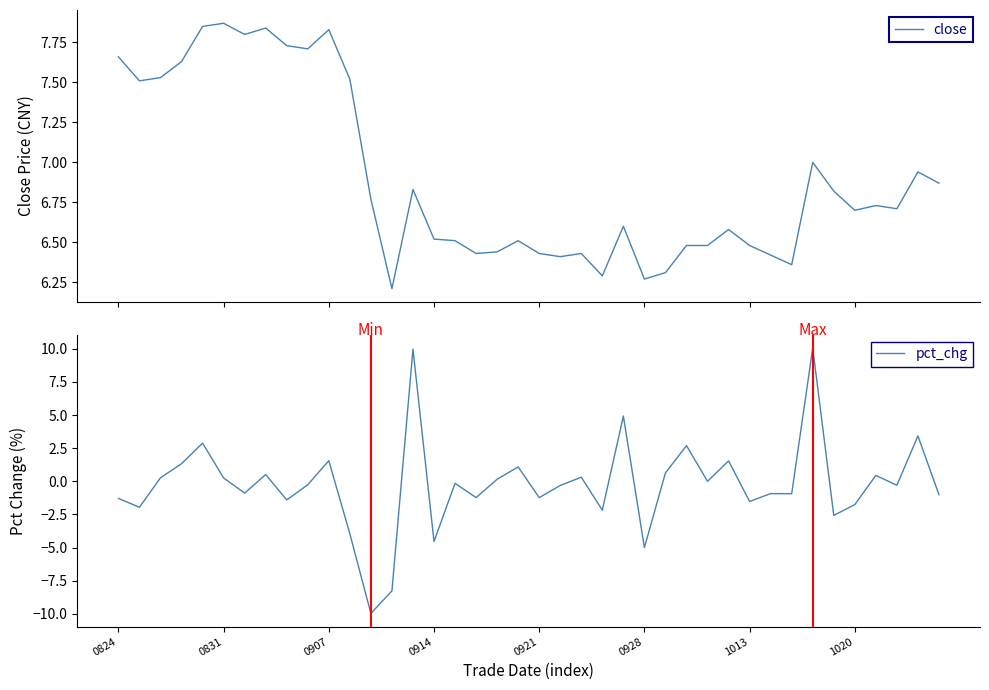

Is it true that pct_chg equals 2.6 at 0907?

False